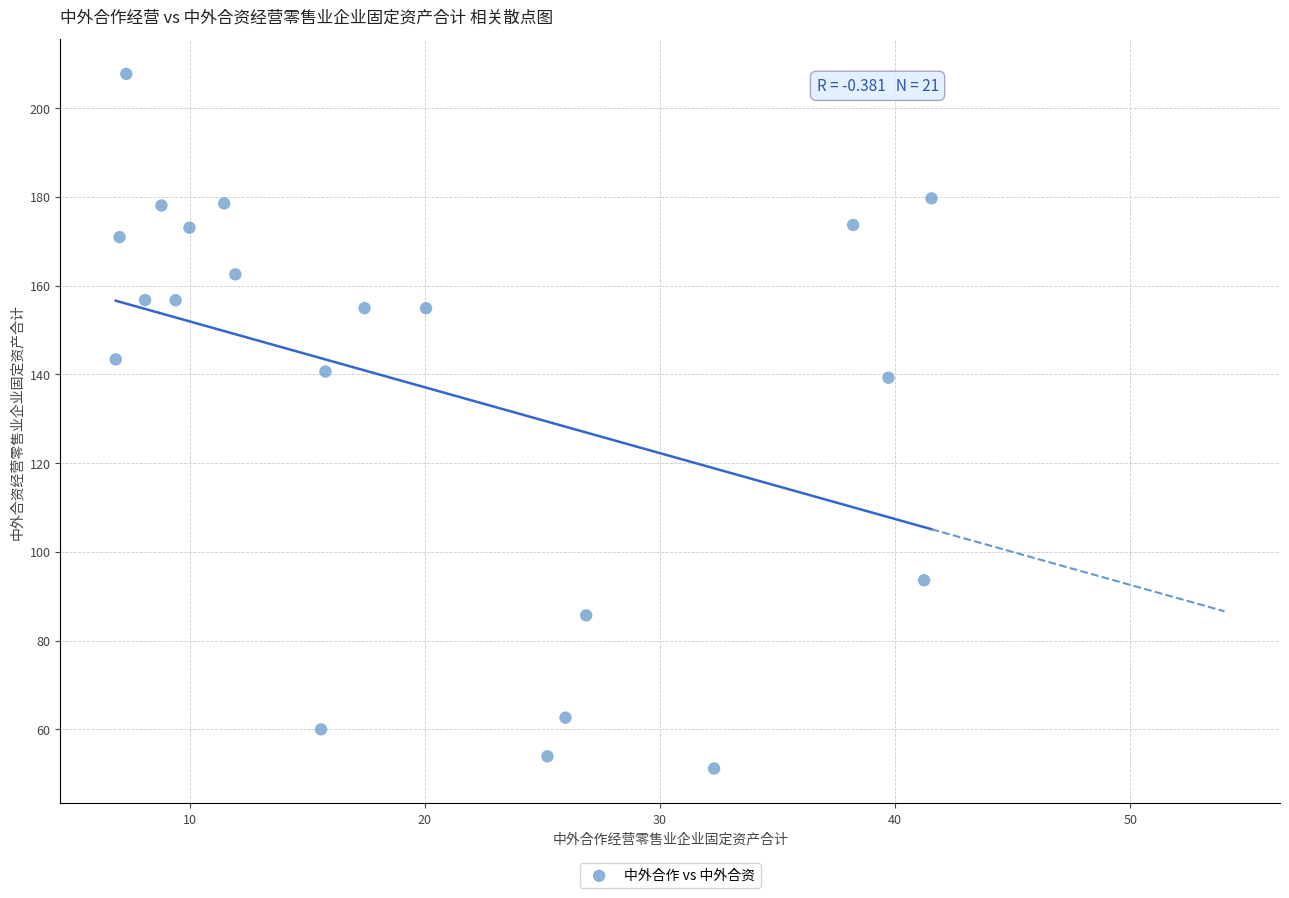

What is the range of Y values (max minus min)?

156.5